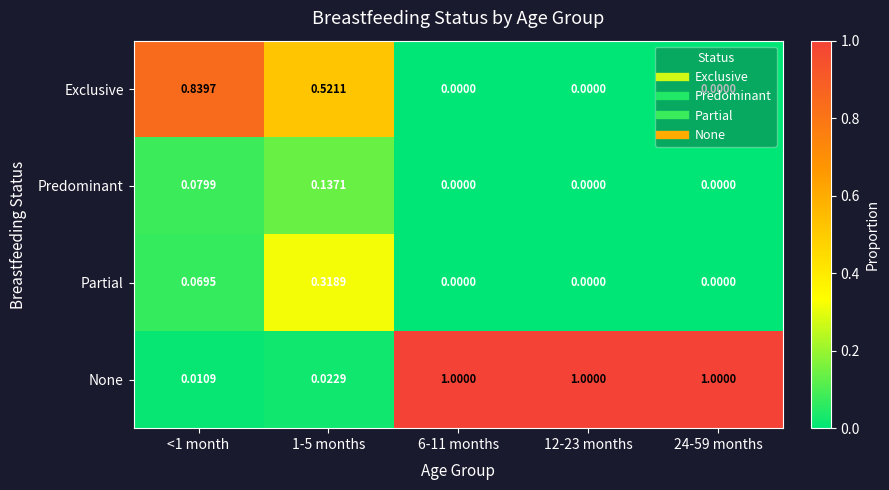

Which series has the widest spread of values?

None